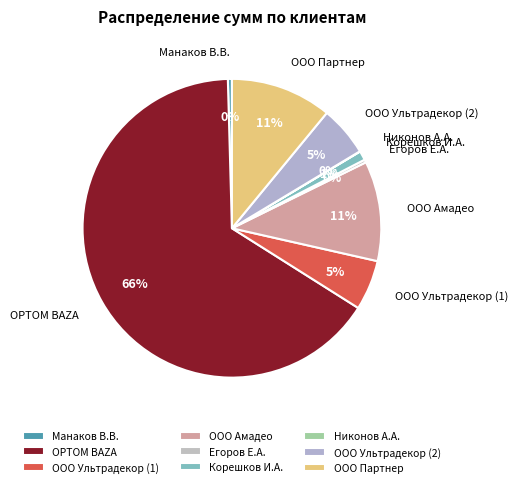

Combined, do Егоров Е.А. and ООО Партнер account for over 50%?

No